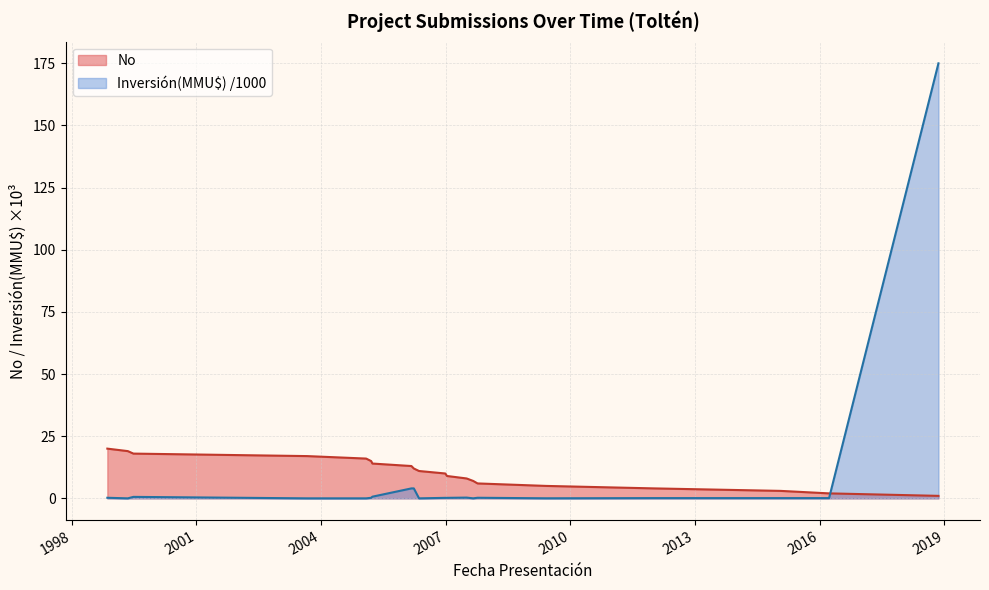

How many interior local peaks does the Inversión(MMU$) series have?

4